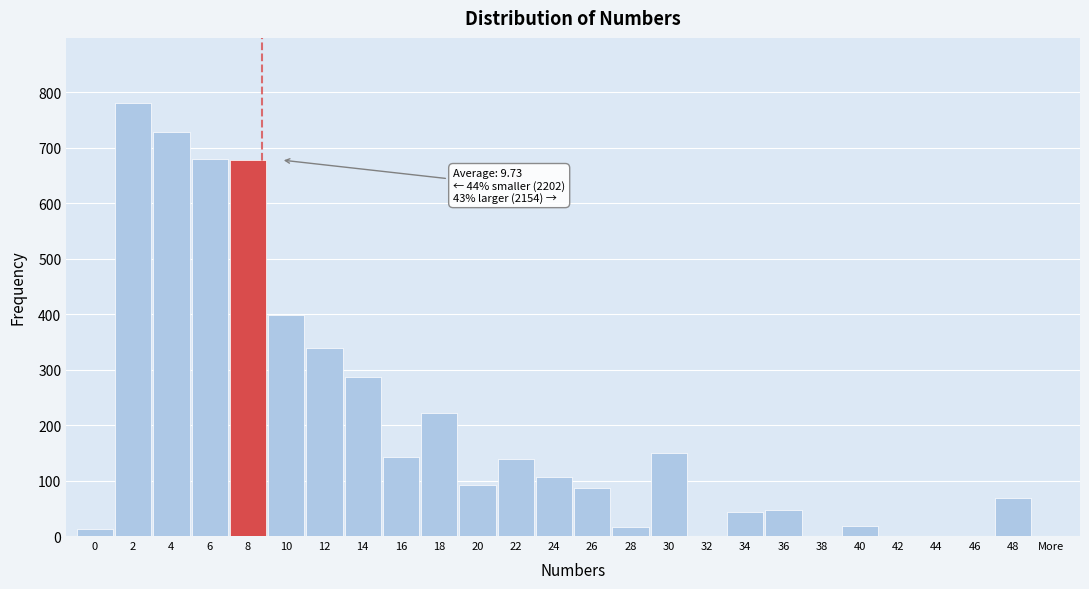

What is the change in value from 36 to 42?

-47